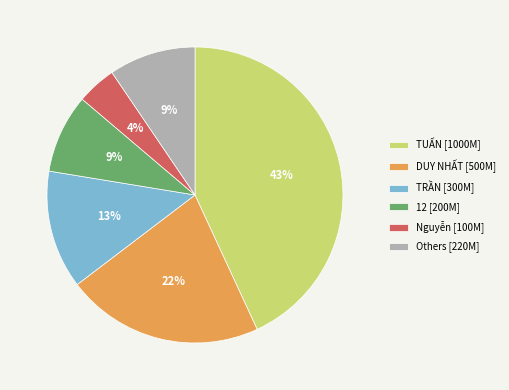

Which has a higher value, TRẦN [300M] or 12 [200M]?

TRẦN [300M]